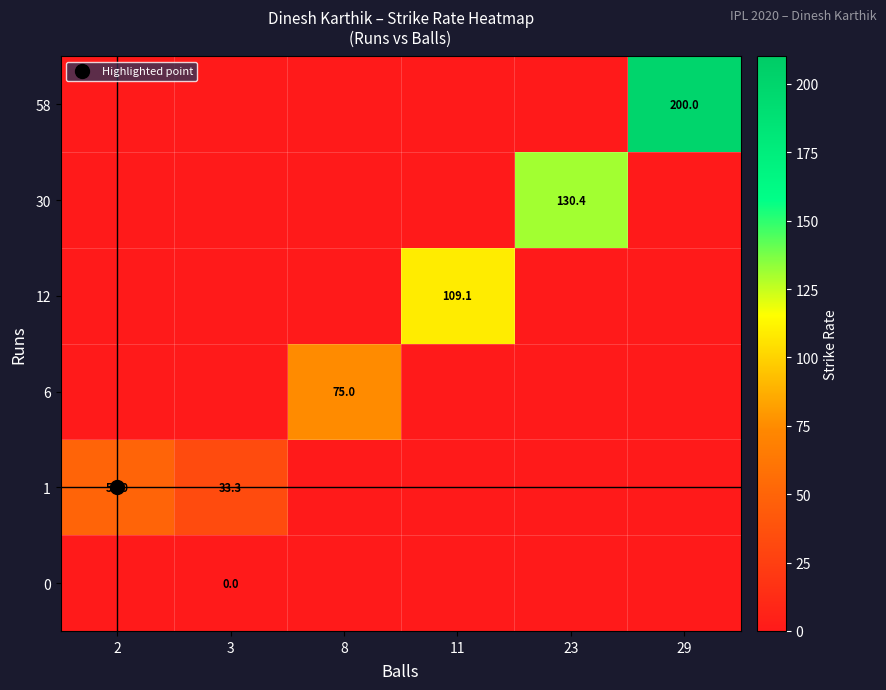

True or false: 12 has a value of 0.0 at 29.

True